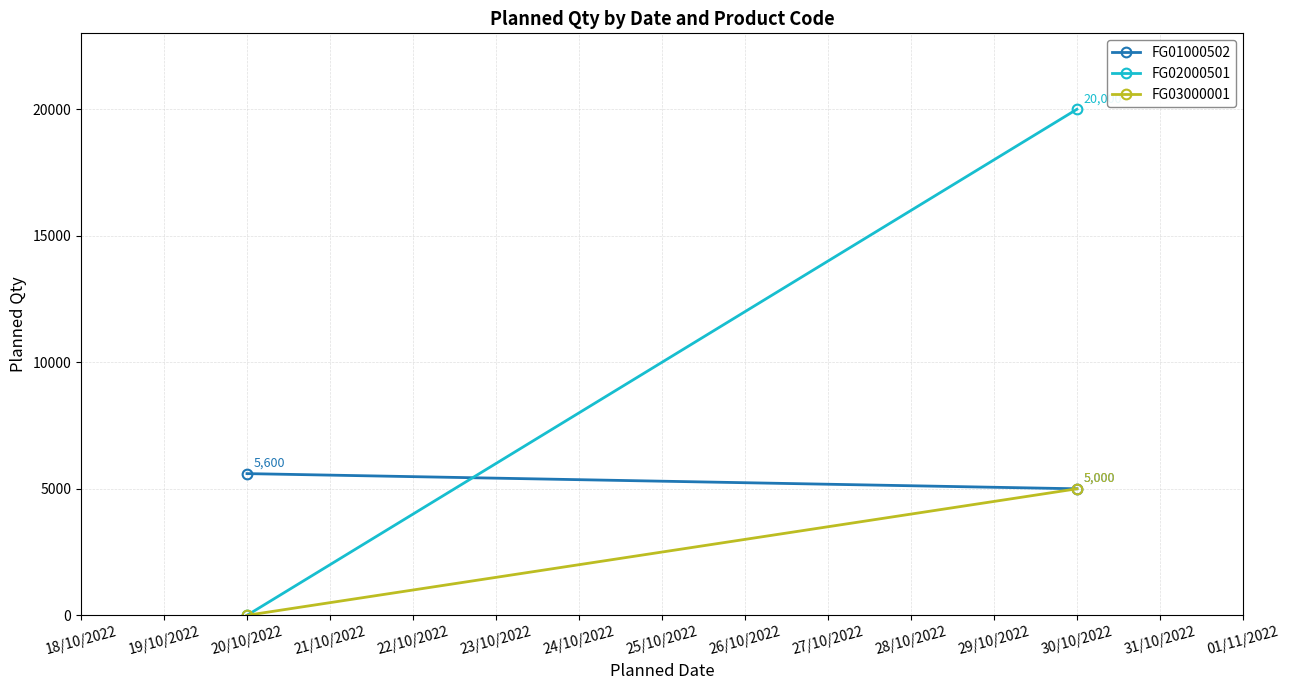

How many distinct data groups are displayed?

3